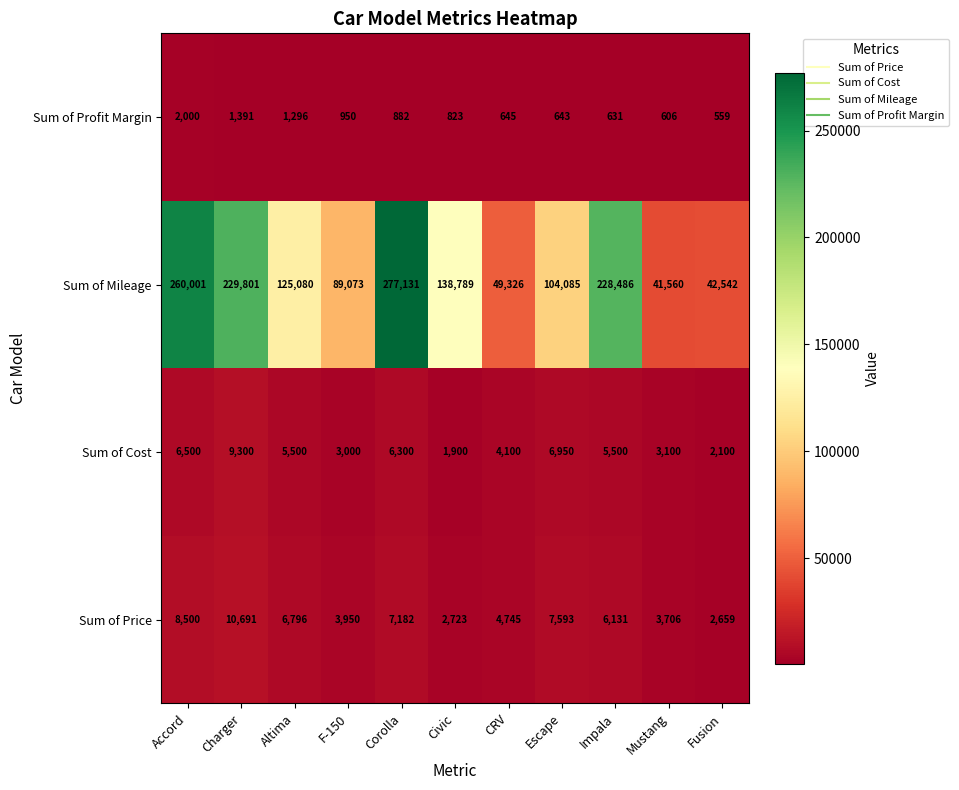

How many values in the Sum of Price series are below 6131?

5